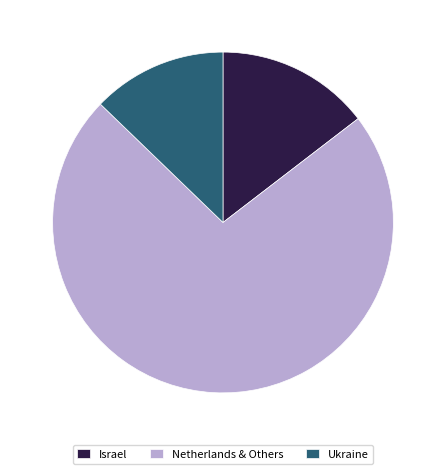

What is the ratio of the value at Netherlands & Others to the value at Israel?

5.0